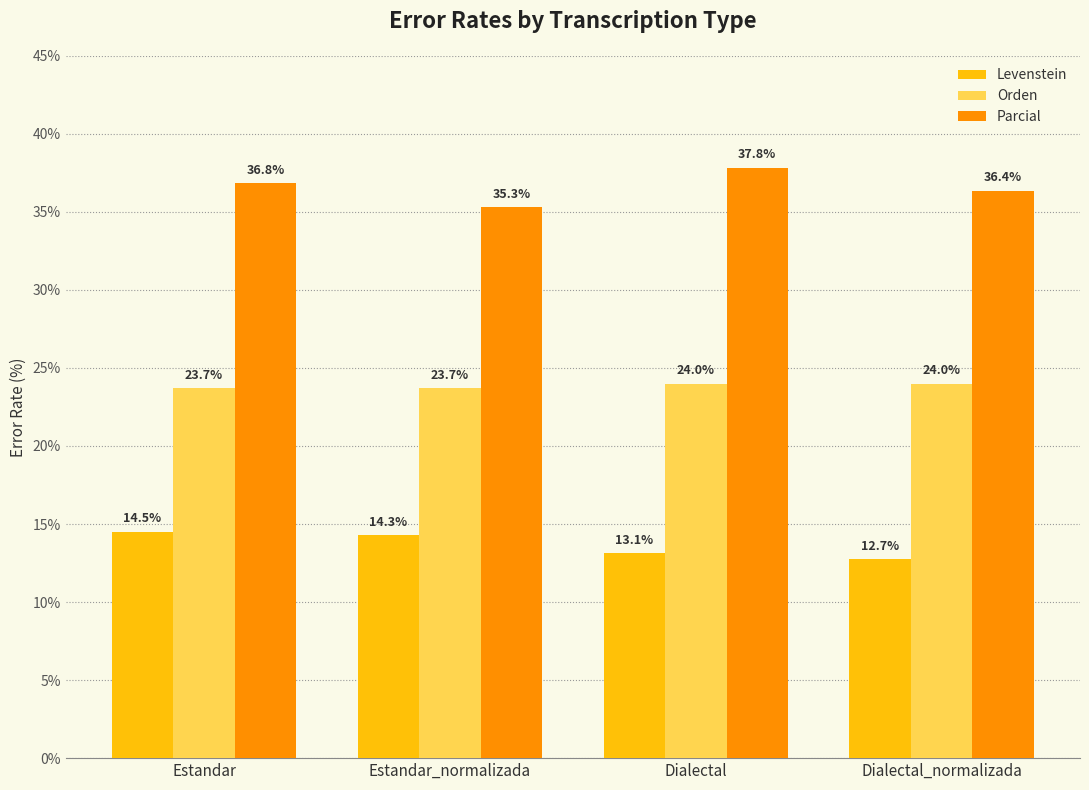

How many data points in Levenstein are above 14?

2